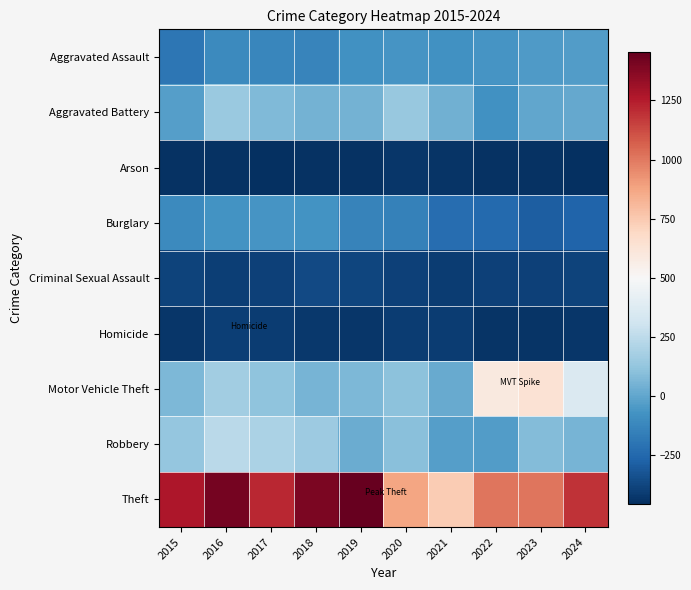

At which category does the chart reach its peak across all series?

2019